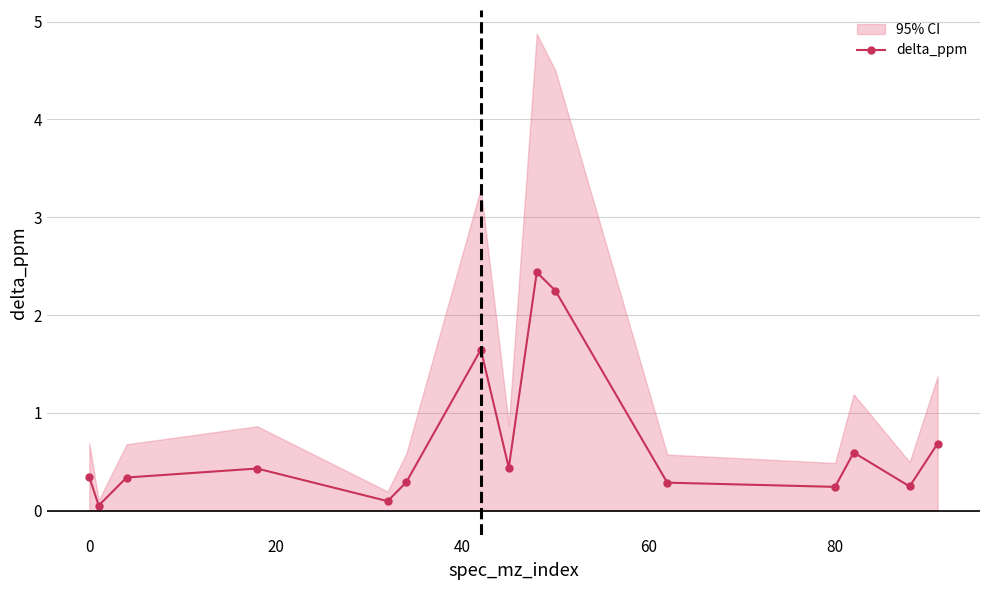

What is the value of the 11th point from the left?

0.3